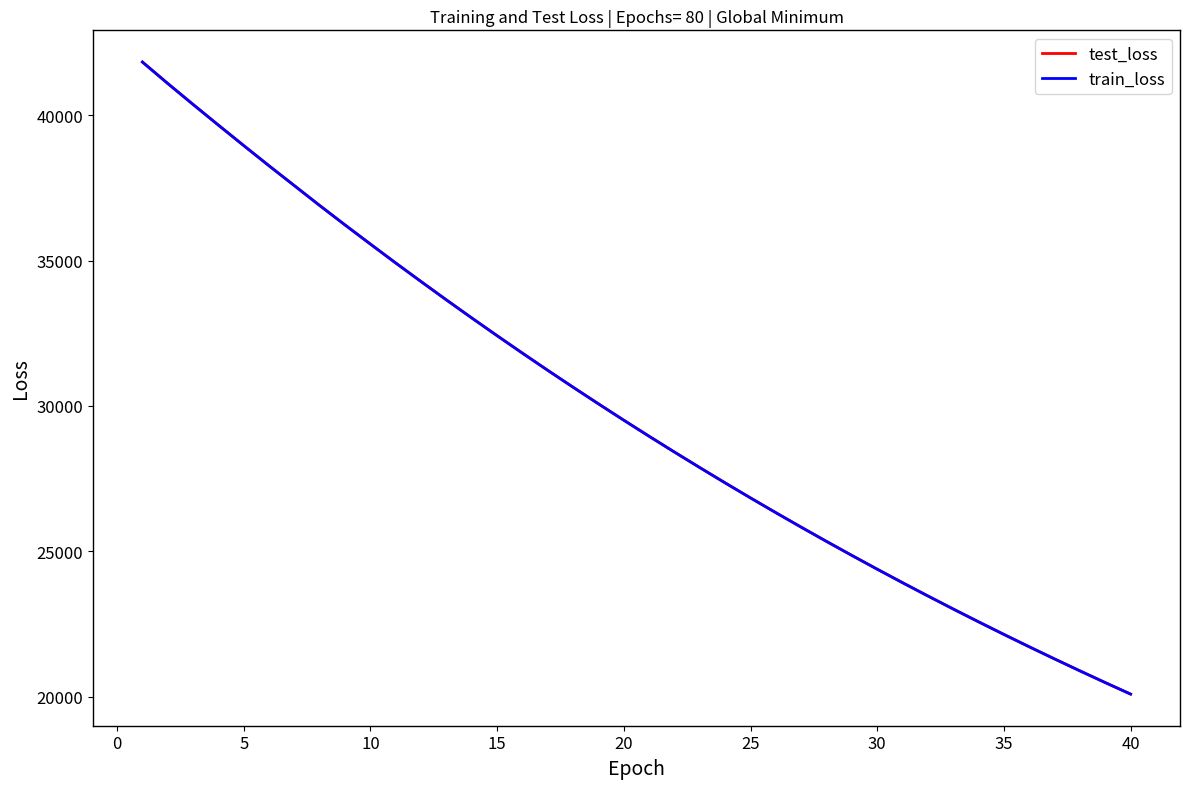

True or false: test_loss and train_loss cross at least once.

False